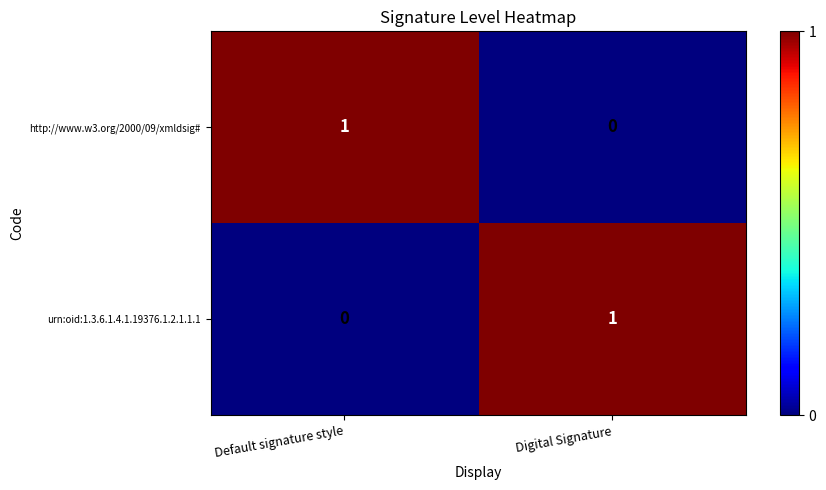

At which label does urn:oid:1.3.6.1.4.1.19376.1.2.1.1.1 reach its minimum?

Default signature style